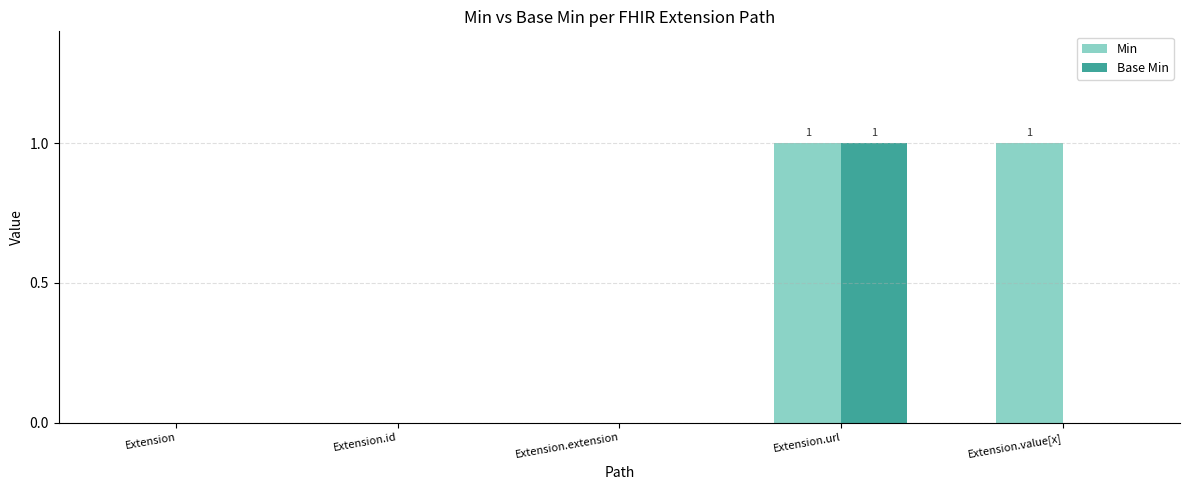

At which category is the sum across all series the highest?

Extension.url